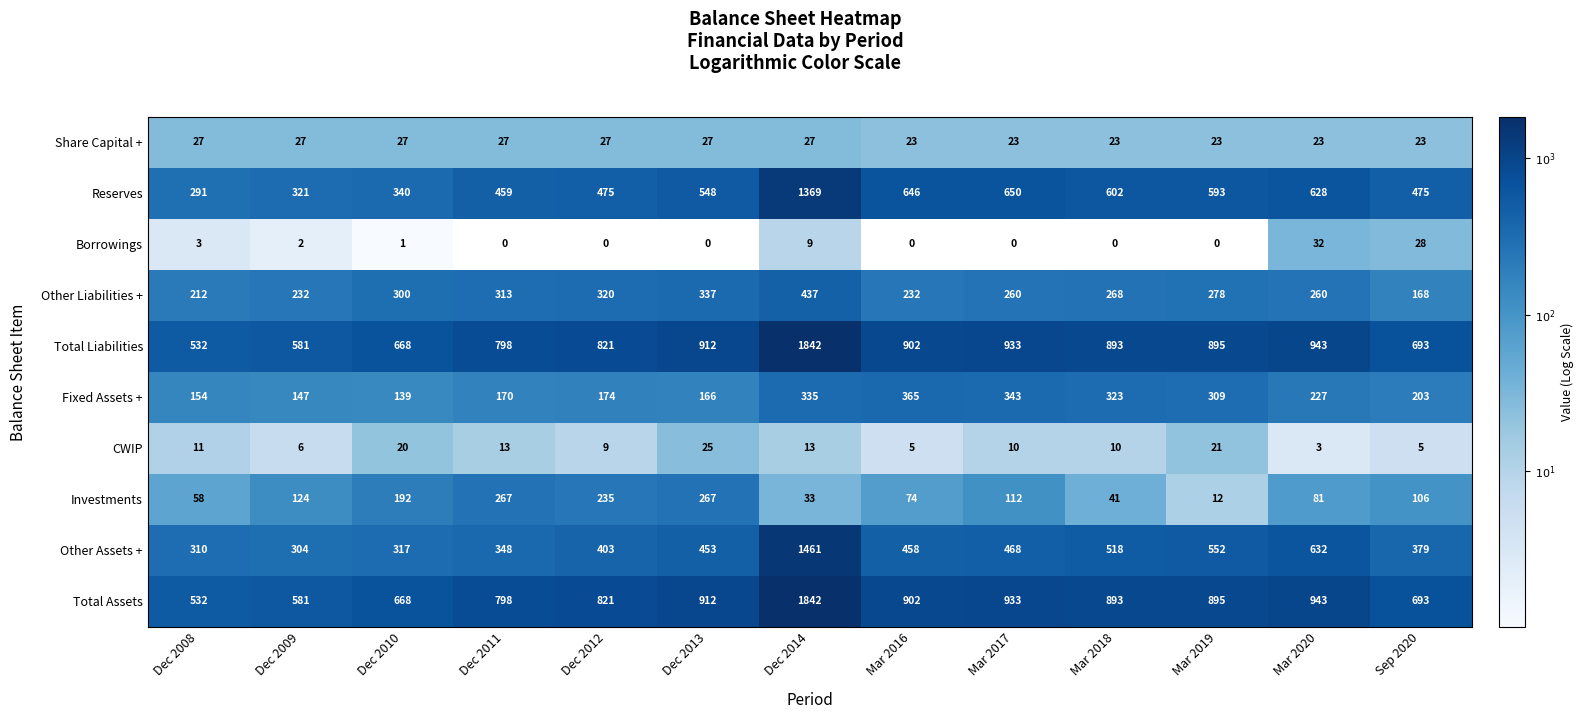

What is the average value of the Other Liabilities + series?

278